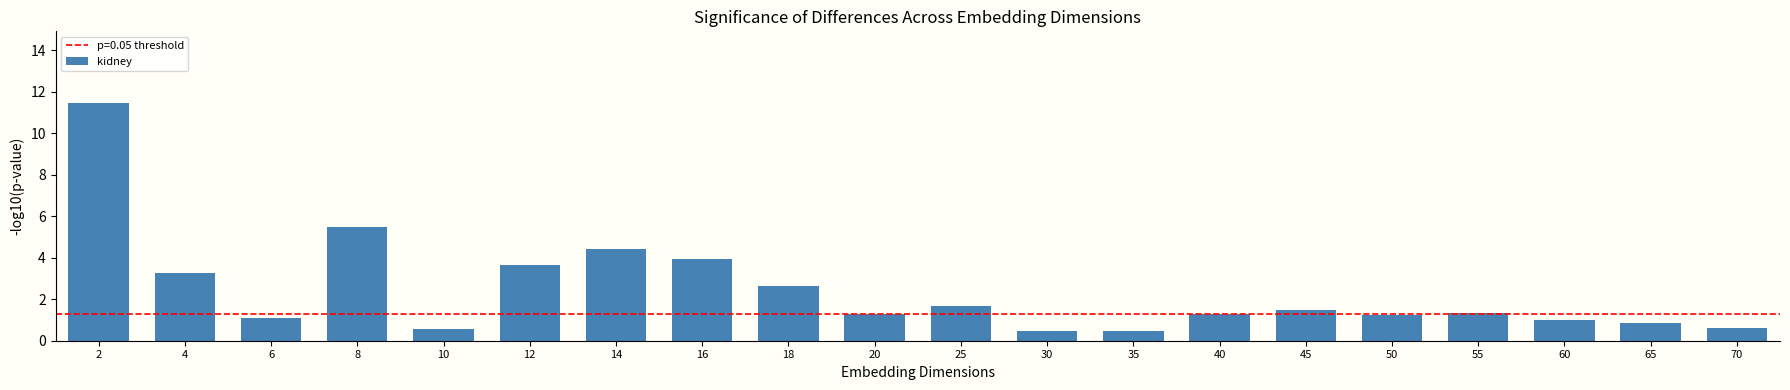

What is the value of the 13th bar from the left?

0.5